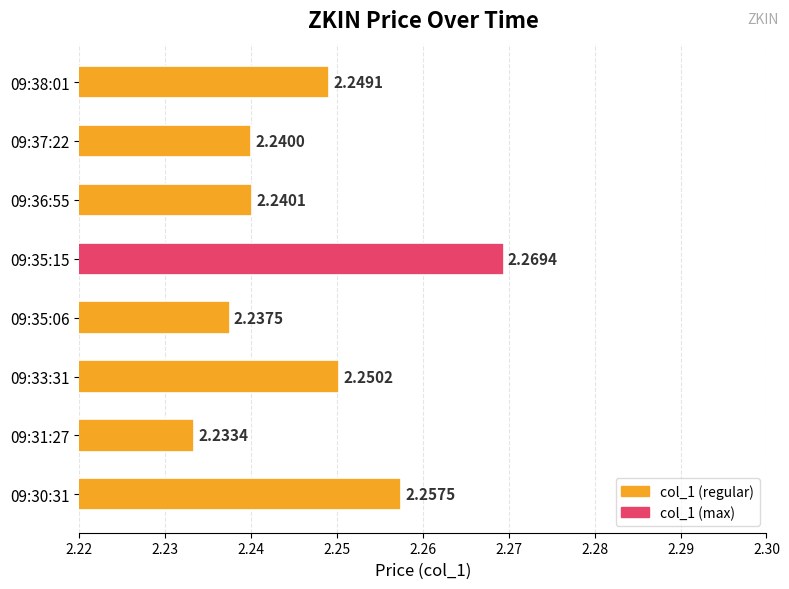

Does the chart contain stacked bars?

No